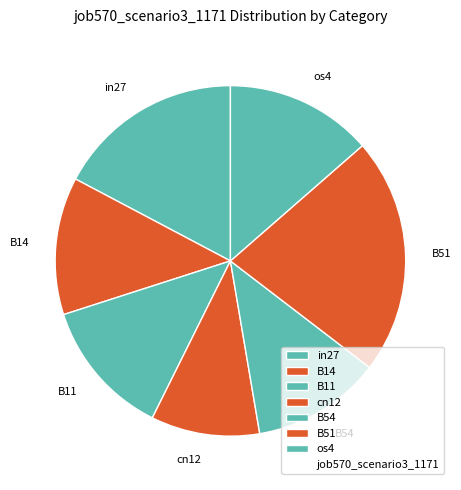

Which slice is the smallest?

cn12